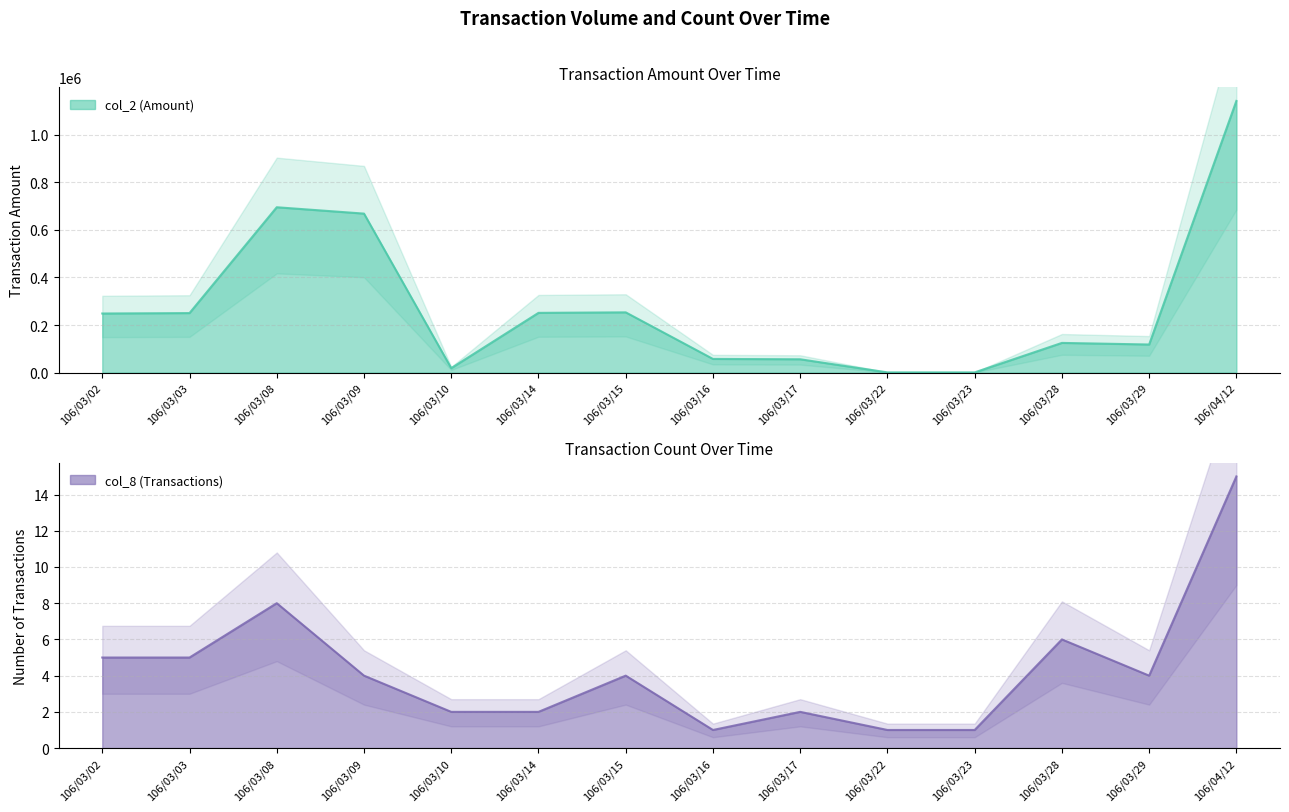

At which category is the sum across all series the highest?

106/04/12